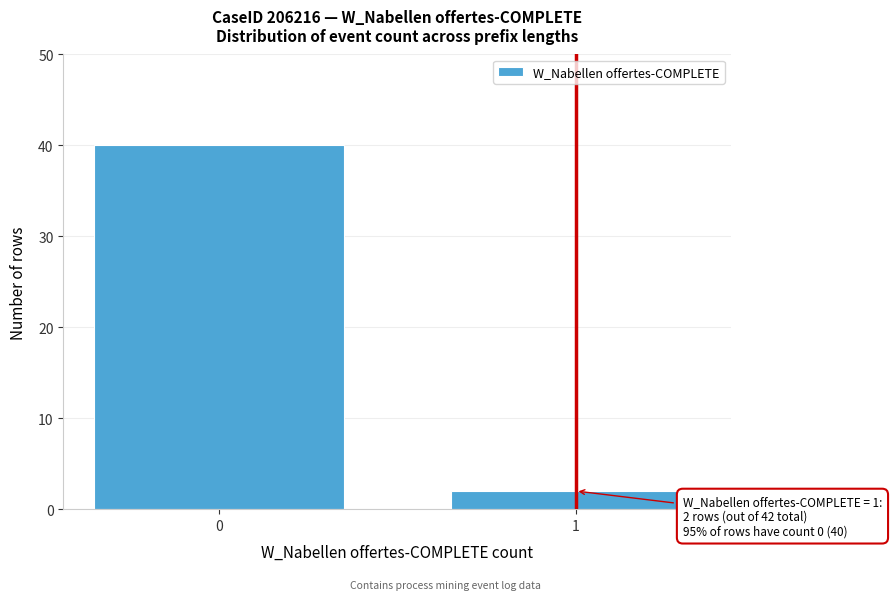

Reading right to left, extract all data points from this chart.

2	40